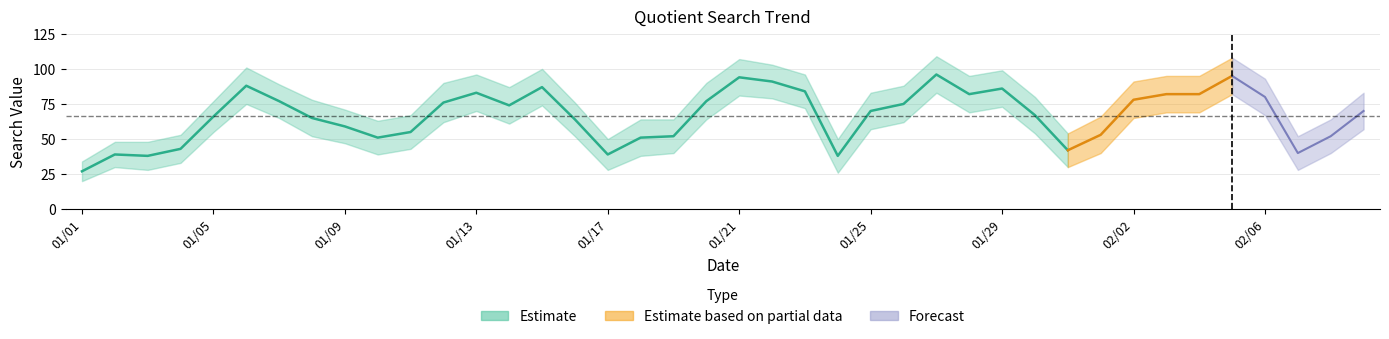

What is the lowest value of the Estimate_hi series?

34